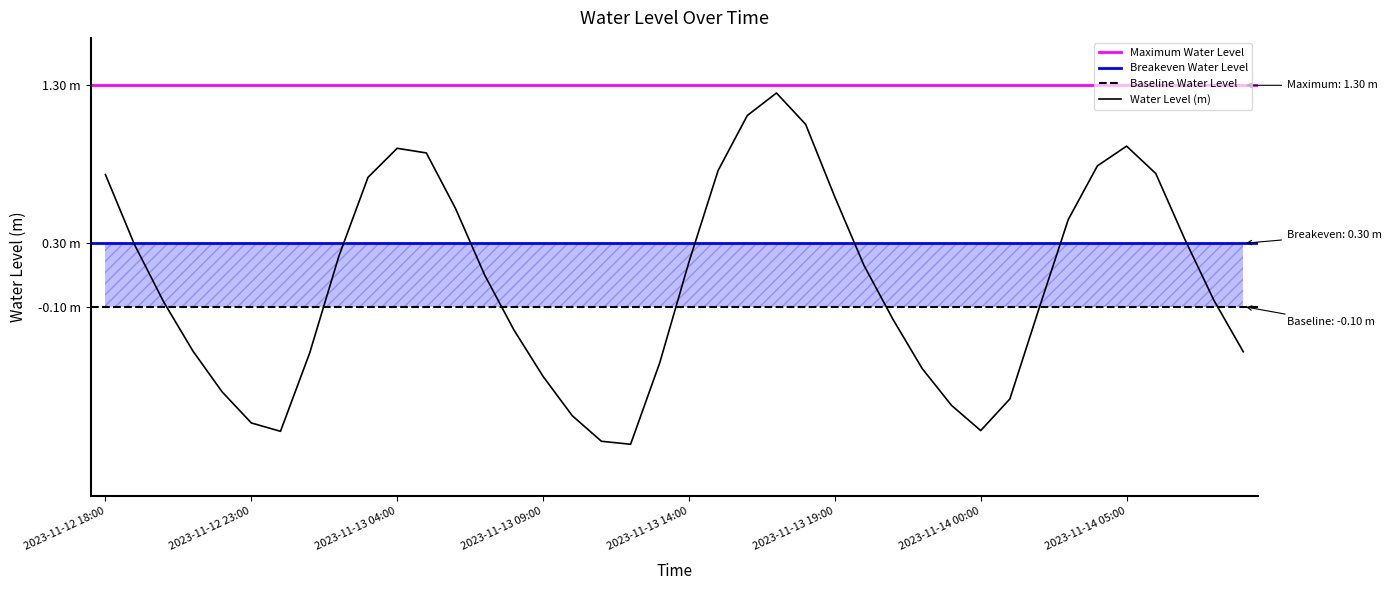

List the labels in order of value, largest first.

2023-11-13 17:00, 2023-11-13 16:00, 2023-11-13 18:00, 2023-11-14 05:00, 2023-11-13 04:00, 2023-11-13 05:00, 2023-11-14 04:00, 2023-11-13 15:00, 2023-11-14 06:00, 2023-11-12 18:00, 2023-11-13 03:00, 2023-11-13 19:00, 2023-11-13 06:00, 2023-11-14 03:00, 2023-11-14 07:00, 2023-11-12 19:00, 2023-11-13 02:00, 2023-11-13 14:00, 2023-11-13 20:00, 2023-11-13 07:00, 2023-11-14 08:00, 2023-11-12 20:00, 2023-11-14 02:00, 2023-11-13 21:00, 2023-11-13 08:00, 2023-11-12 21:00, 2023-11-14 09:00, 2023-11-13 01:00, 2023-11-13 13:00, 2023-11-13 22:00, 2023-11-13 09:00, 2023-11-12 22:00, 2023-11-14 01:00, 2023-11-13 23:00, 2023-11-13 10:00, 2023-11-12 23:00, 2023-11-14 00:00, 2023-11-13 00:00, 2023-11-13 11:00, 2023-11-13 12:00